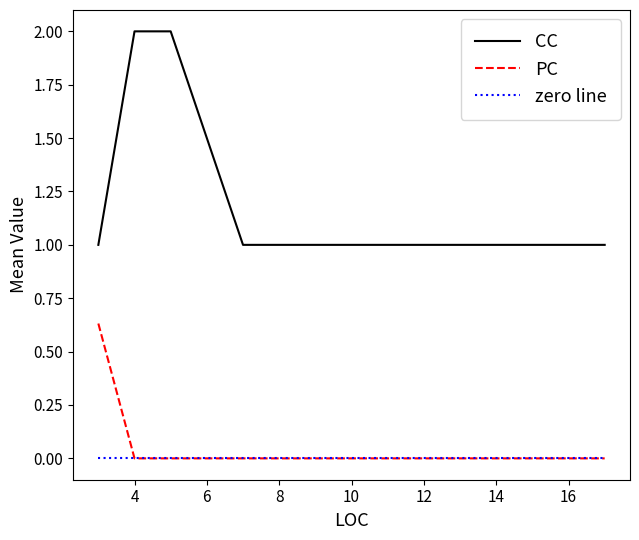

Which series has the largest total across all categories?

CC